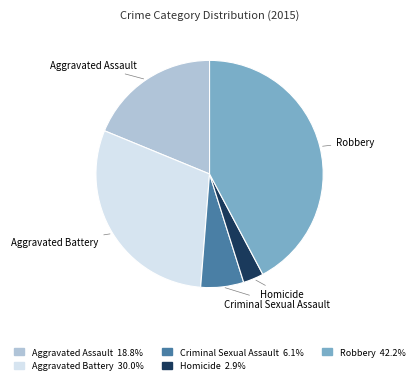

Which has a higher value, Criminal Sexual Assault or Aggravated Assault?

Aggravated Assault